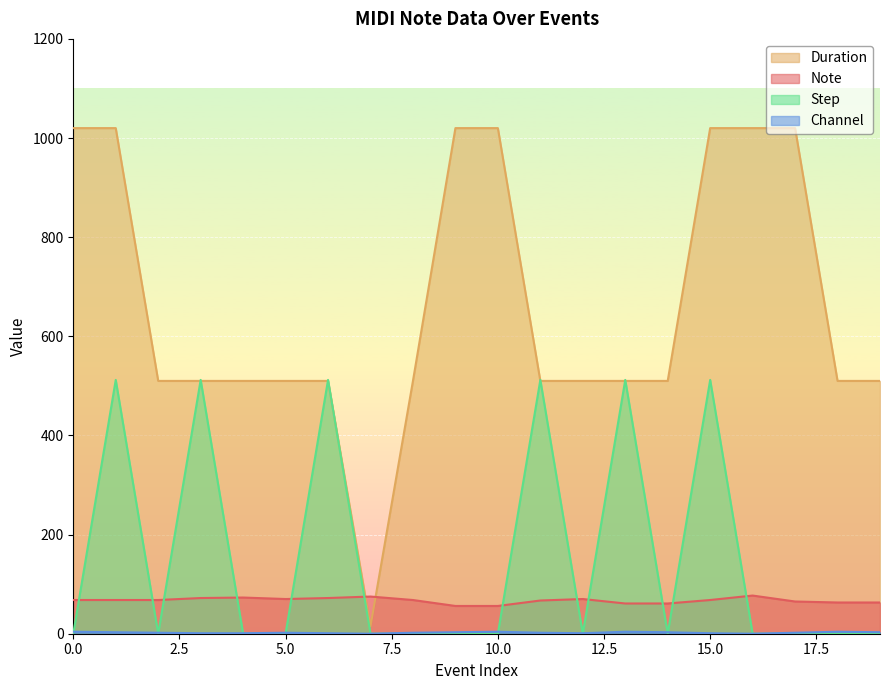

True or false: channel and note cross at least once.

False